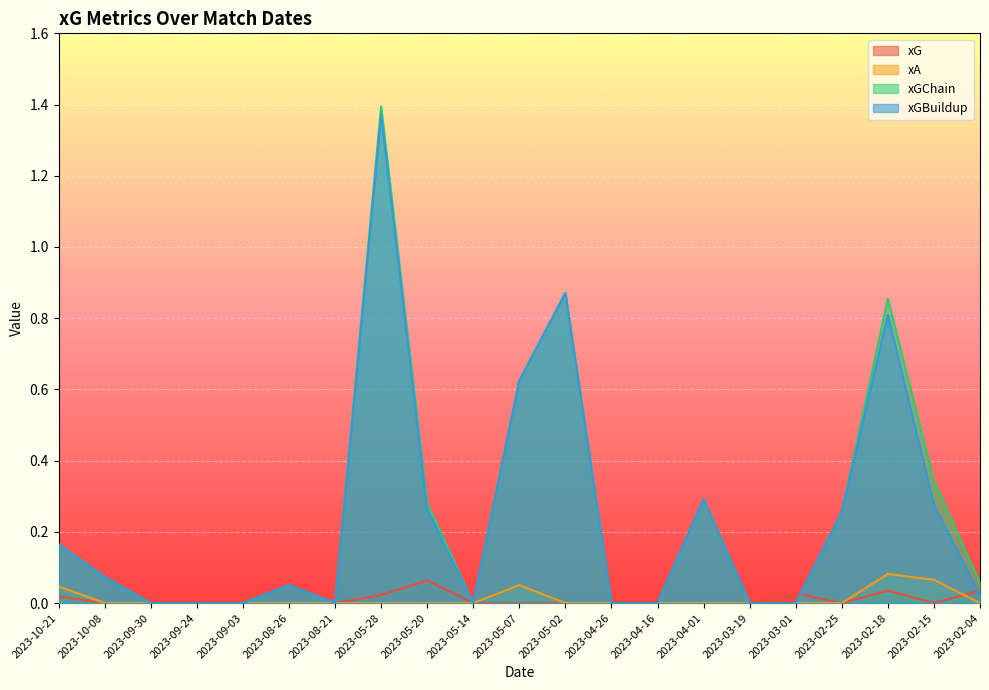

What position from the left is 2023-08-26?

6